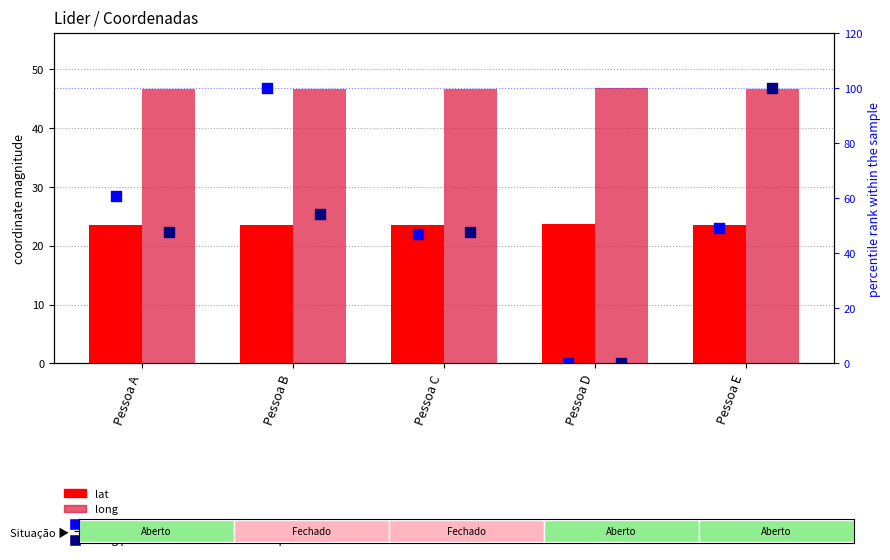

Is the value of long at Pessoa D greater than the value of lat percentile at Pessoa C?

No